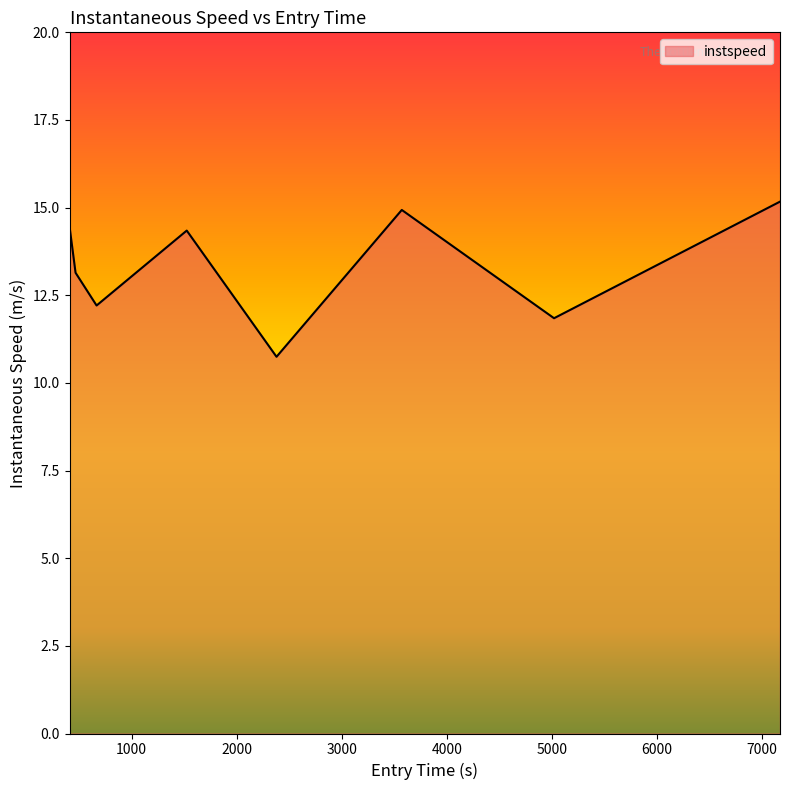

How many interior local peaks (higher than both neighbors) does the data have?

2